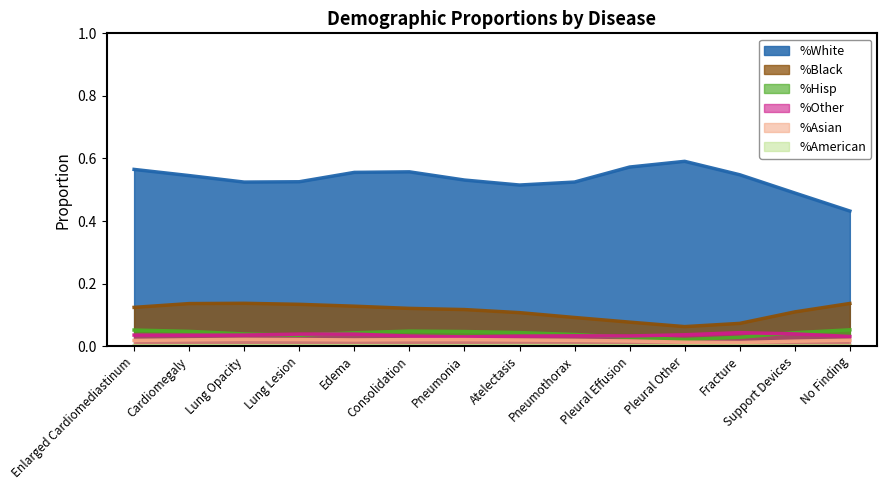

Which series has the largest range (max minus min)?

%White